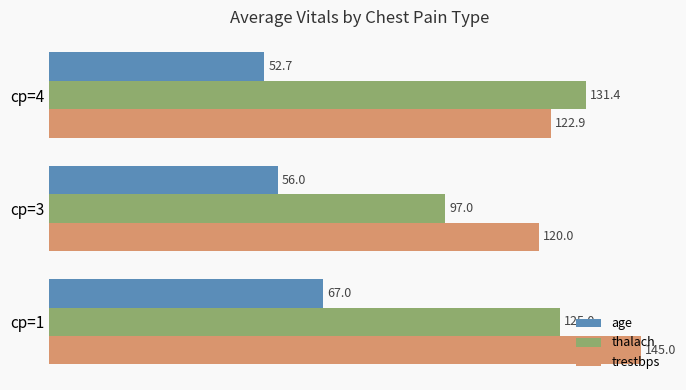

What is the difference between the maximum and minimum values in the age series?

14.3